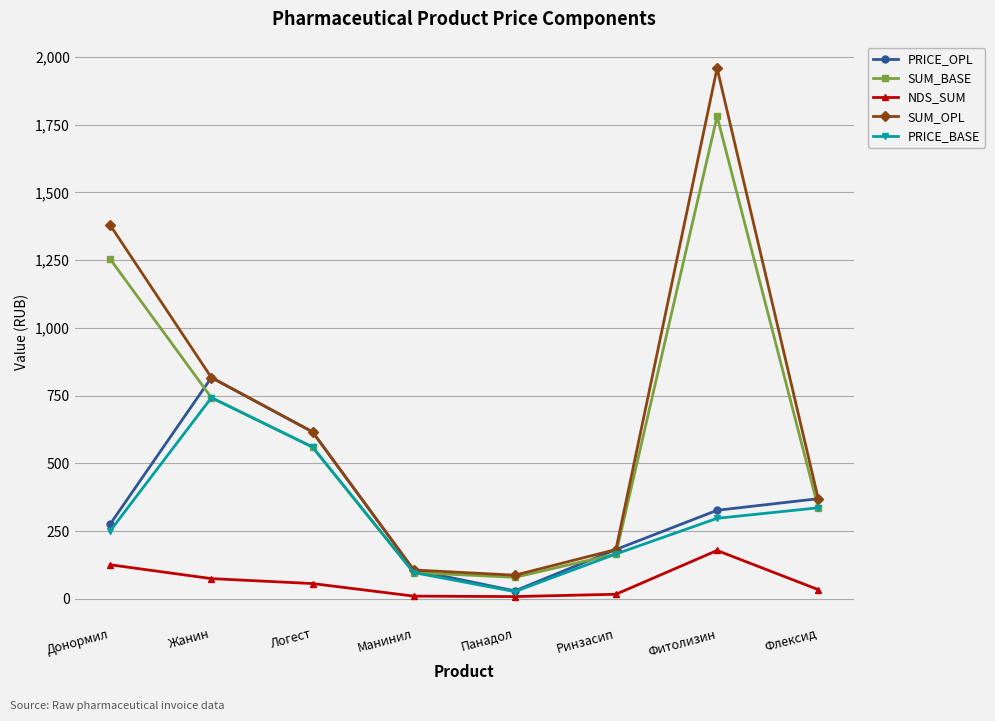

What is the difference between the maximum and minimum values in the NDS_SUM series?

170.2